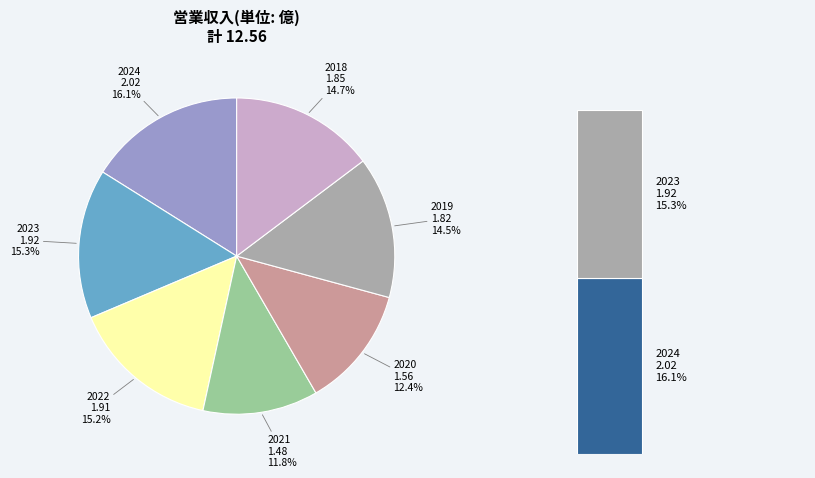

Which category has the smallest portion of the pie?

2021